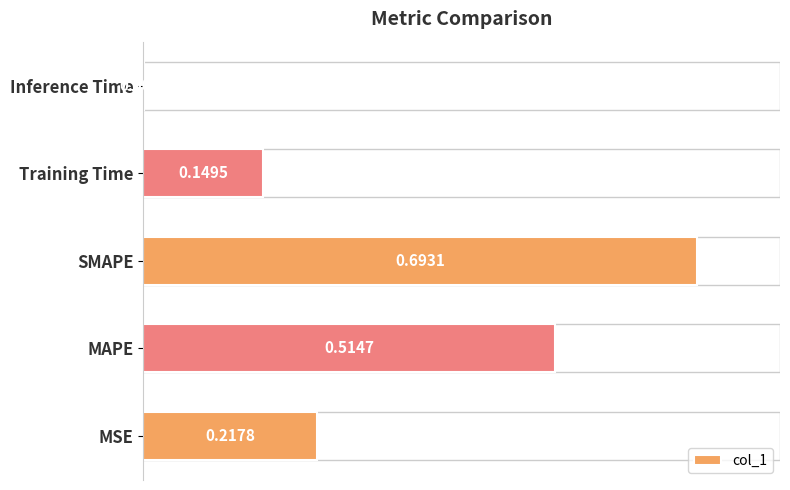

Between MSE and Training Time, which is larger?

MSE